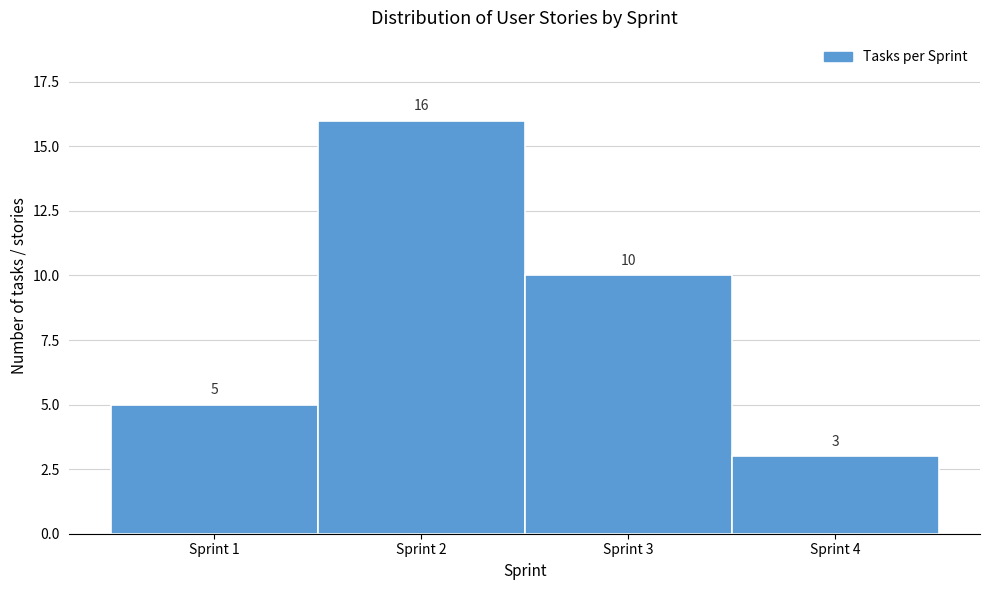

Reading left to right, transcribe this chart: for each bar, give the range it covers on the x-axis and its height.

0.5 to 1.5: 5
1.5 to 2.5: 16
2.5 to 3.5: 10
3.5 to 4.5: 3